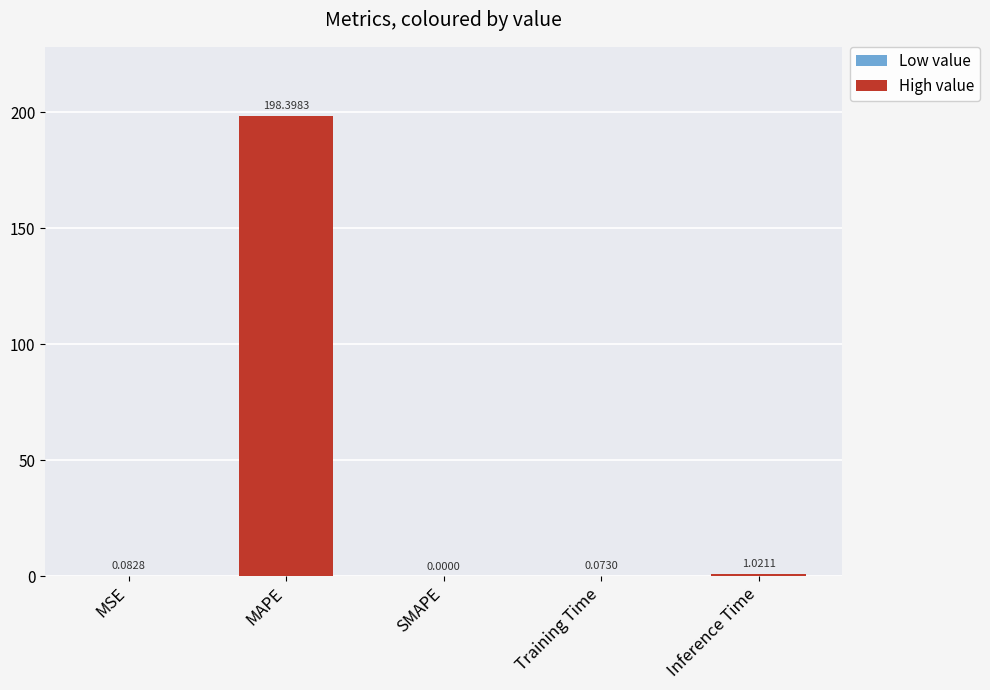

Which category has the highest value across all series?

MAPE